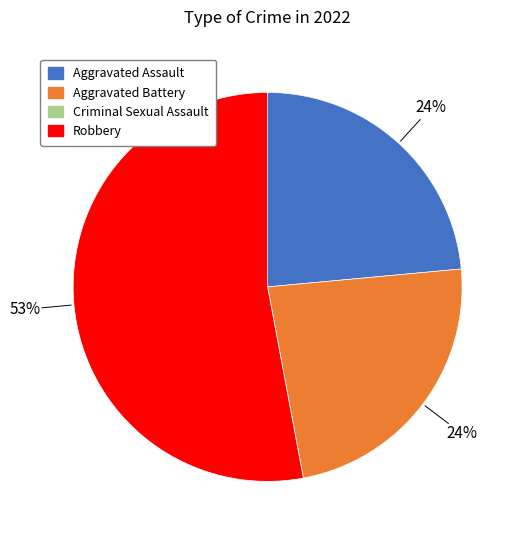

To the nearest percent, what portion does Aggravated Assault represent?

24%